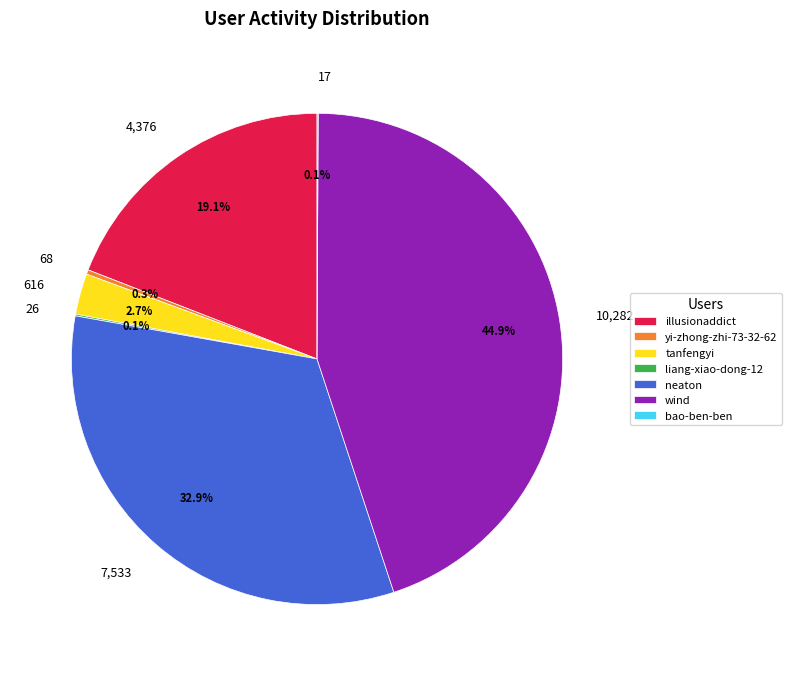

Is the sum of neaton and tanfengyi greater than half?

No